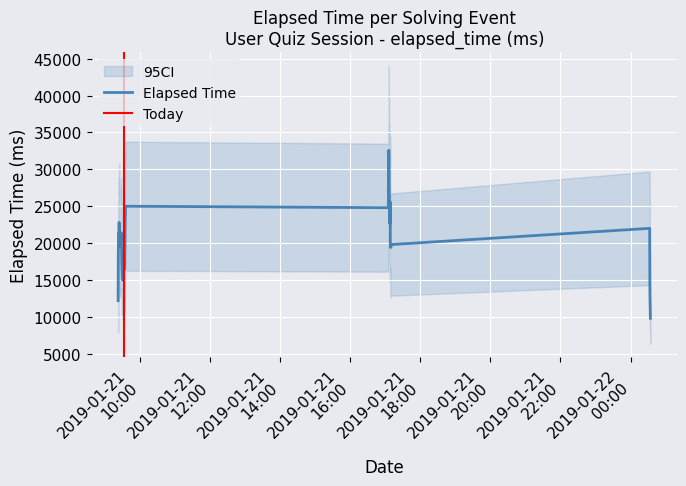

What is the highest value of the Elapsed Time series?

32600